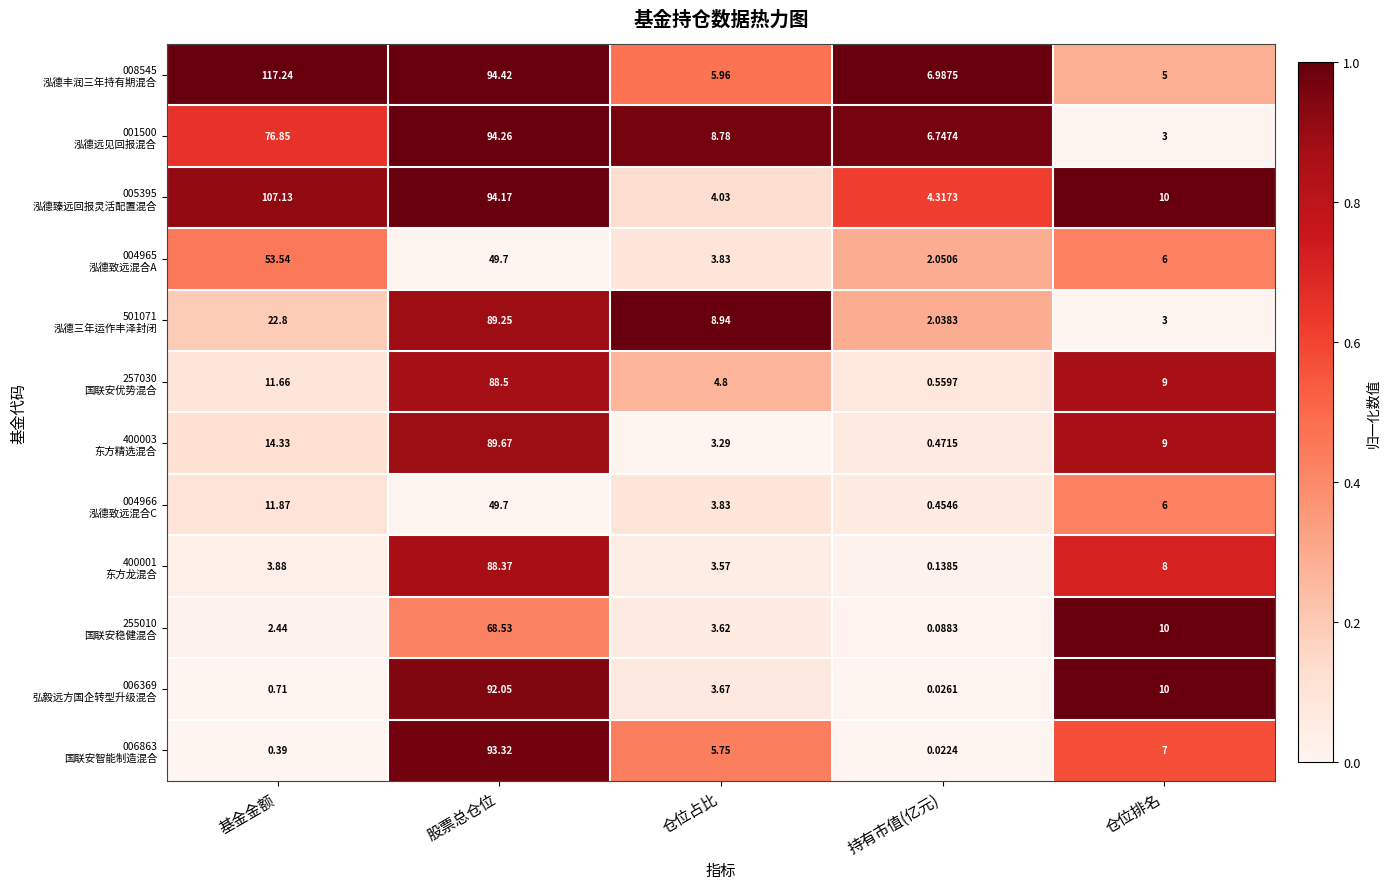

Count the number of categories in the chart.

5